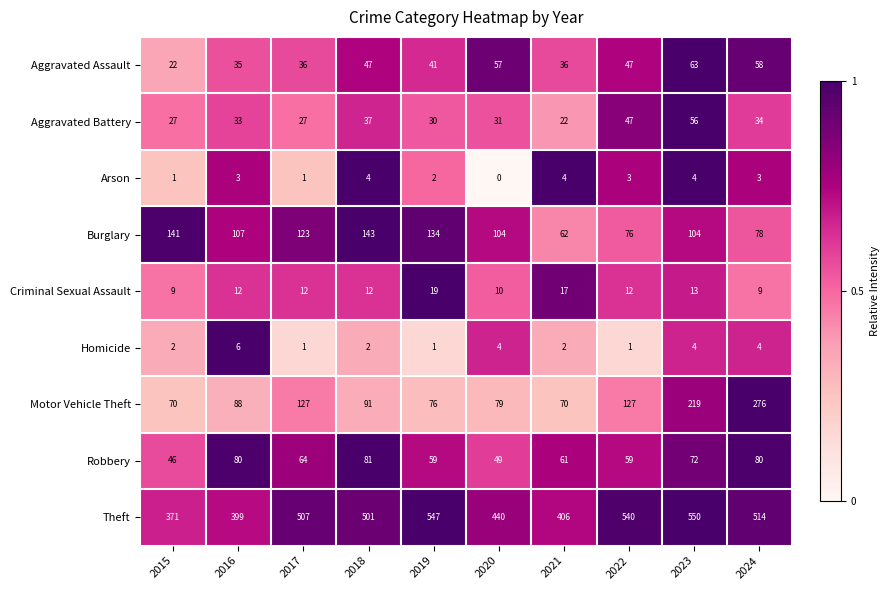

What is the difference between the highest and lowest values at 2019?

546